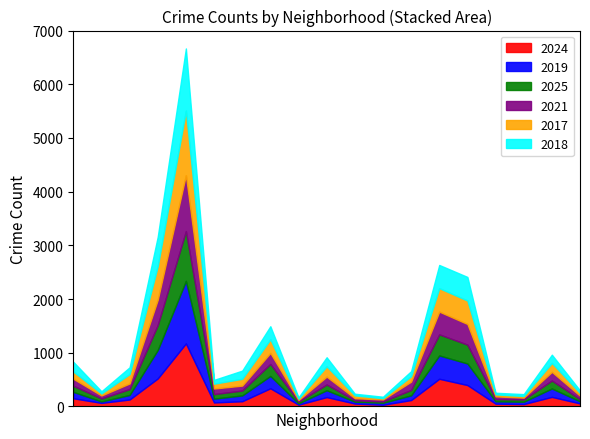

Reading left to right, list all the values displayed in this chart.

2024: 152	66	129	521	1173	74	97	338	33	174	54	31	119	515	398	52	44	178	56
2019: 119	27	85	531	1165	72	108	230	24	128	35	37	88	435	402	44	44	157	39
2025: 114	55	109	463	928	84	91	223	33	106	26	25	100	392	351	41	42	147	39
2021: 131	56	105	472	1041	104	92	205	29	147	39	37	155	424	385	51	34	162	65
2017: 134	38	174	624	1202	90	127	254	26	192	52	23	101	437	436	37	30	166	51
2018: 182	41	127	550	1158	71	152	244	23	169	31	28	94	432	440	30	36	154	48